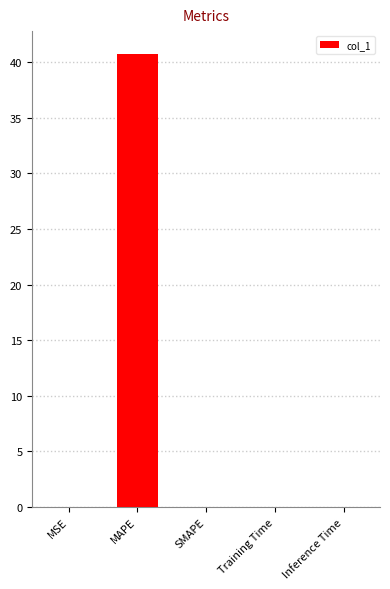

Which label corresponds to the largest value in the chart?

MAPE